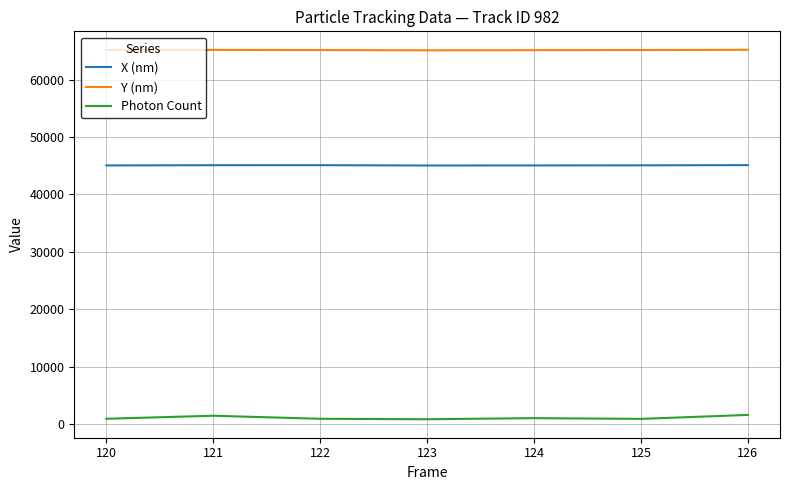

What is the lowest value of the Photon Count series?

840.4